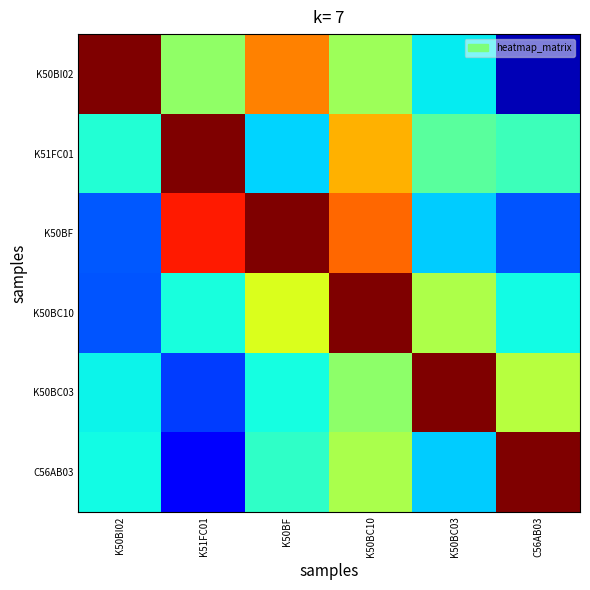

Rank the series at K50BC03 from highest to lowest value.

K50BC03, K50BC10, K51FC01, K50BI02, C56AB03, K50BF